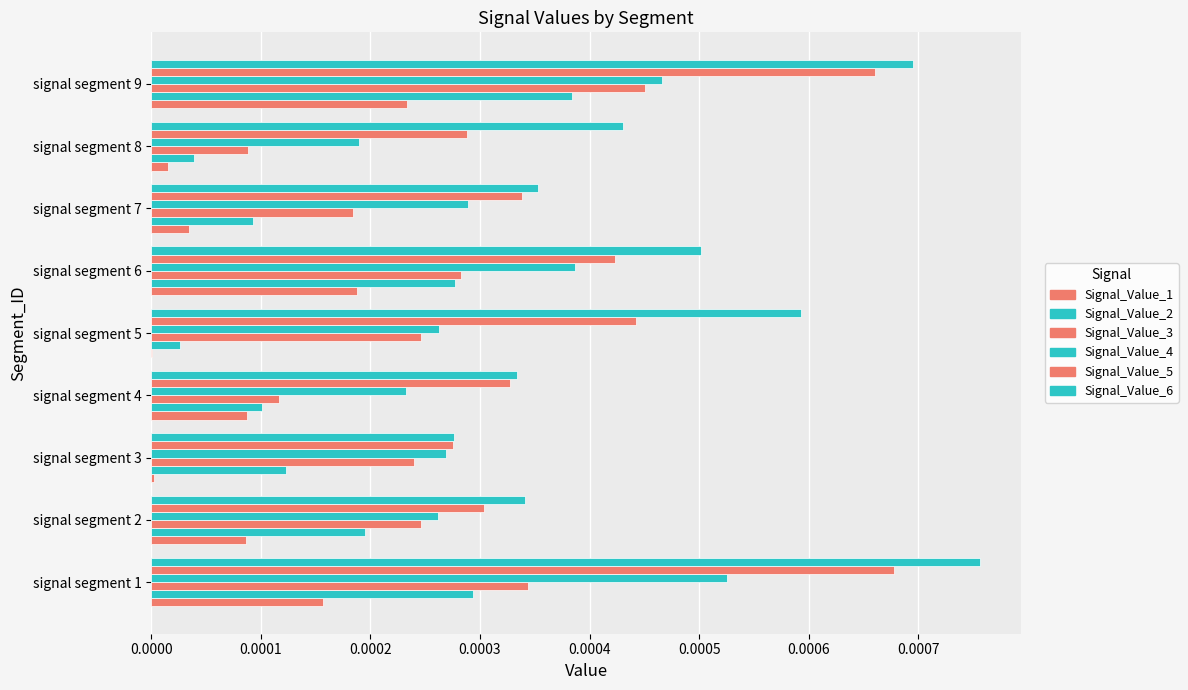

Which series has the largest range (max minus min)?

Signal_Value_6